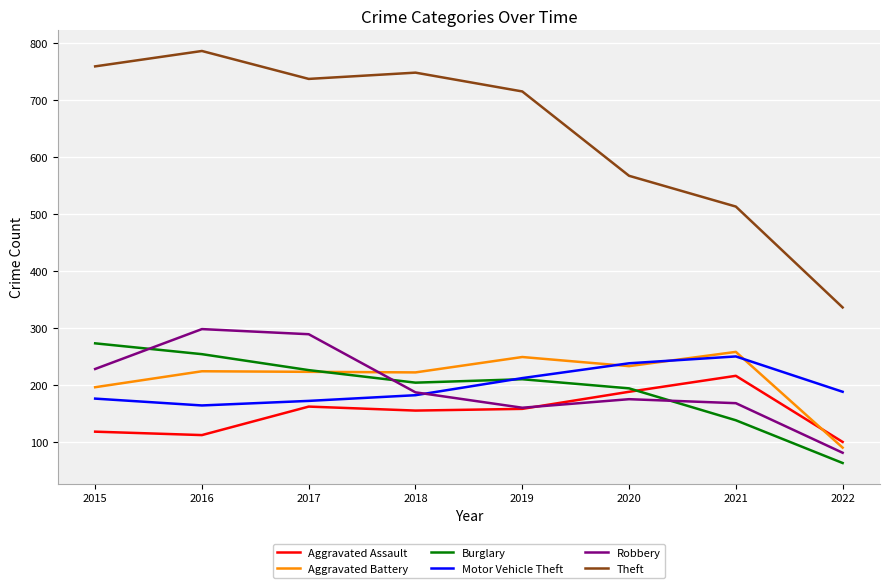

What is the difference between the second highest and second lowest values in the Motor Vehicle Theft series?

66